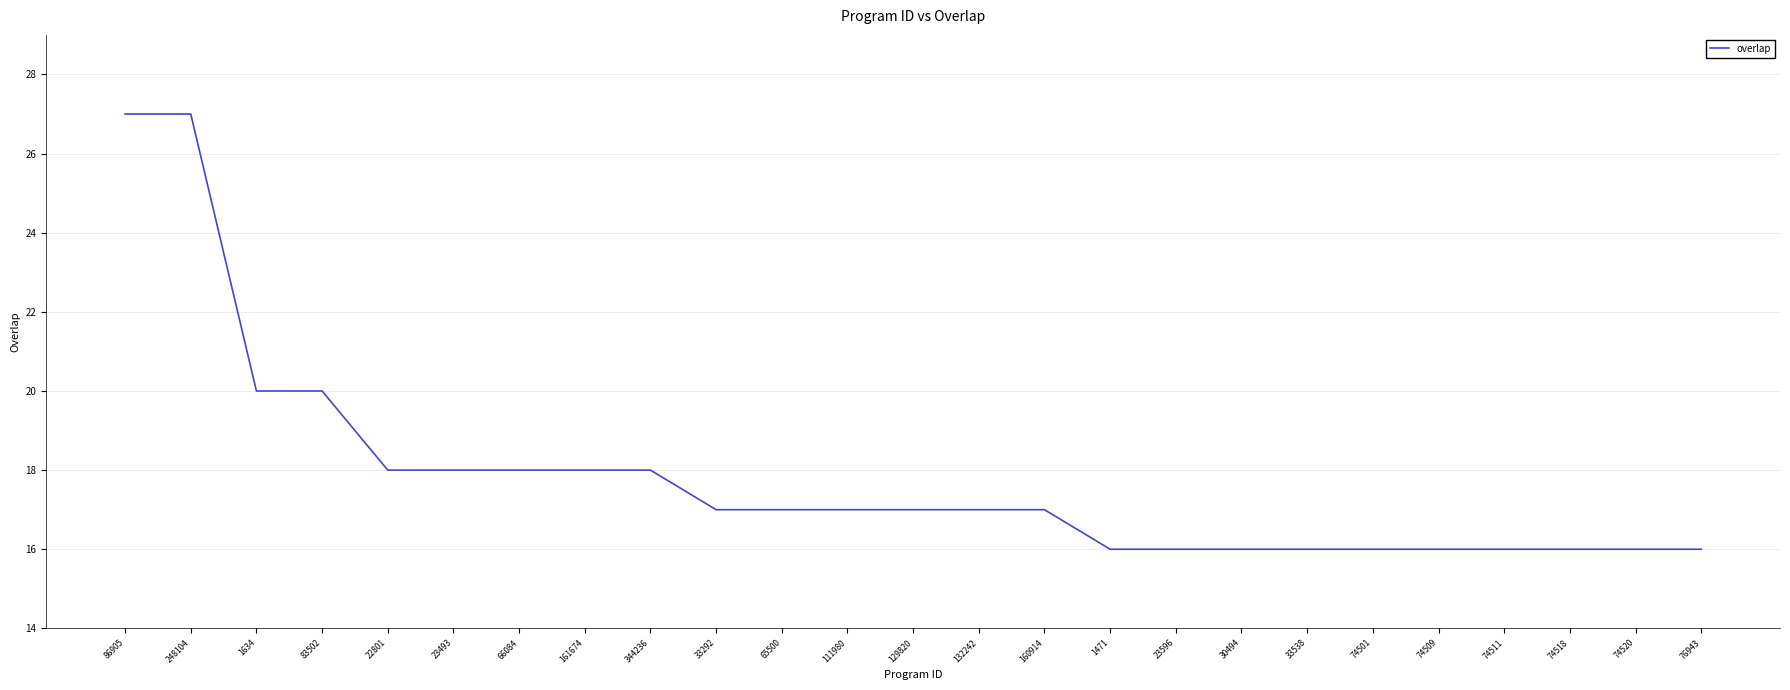

Reading left to right, what are all the values shown in this chart?

86905=27	248104=27	1634=20	83502=20	22801=18	23493=18	66084=18	161674=18	344236=18	33292=17	65500=17	111980=17	129820=17	132242=17	160914=17	1471=16	23596=16	30494=16	33538=16	74501=16	74509=16	74511=16	74518=16	74520=16	76943=16